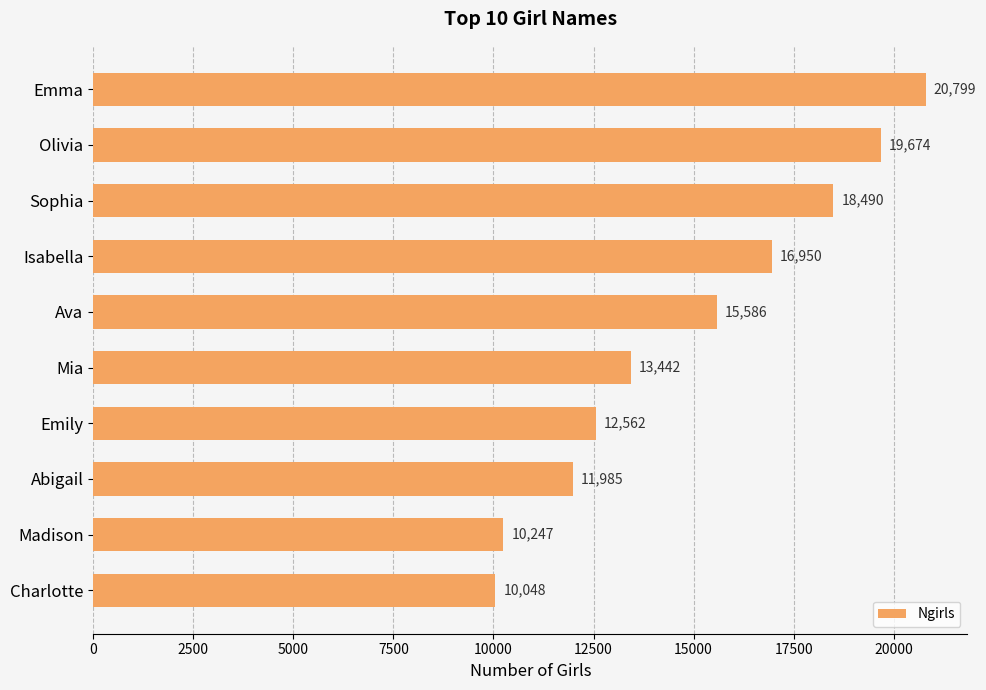

True or false: the data shows 9731 at Emma.

False